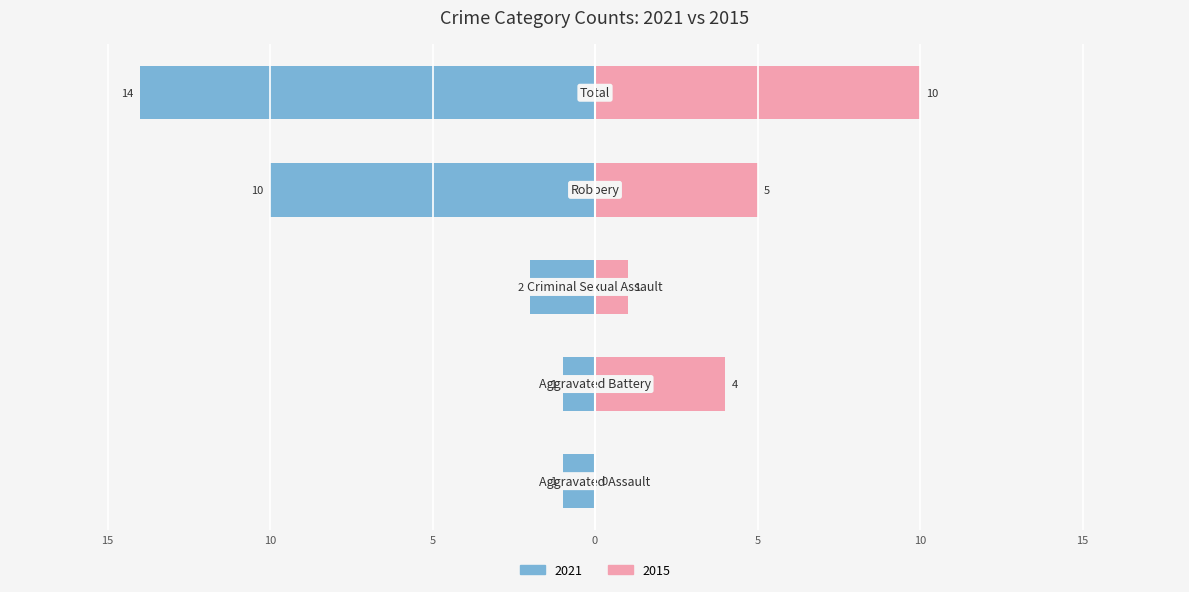

The chart shows a value of 10 at Total. True or false?

True